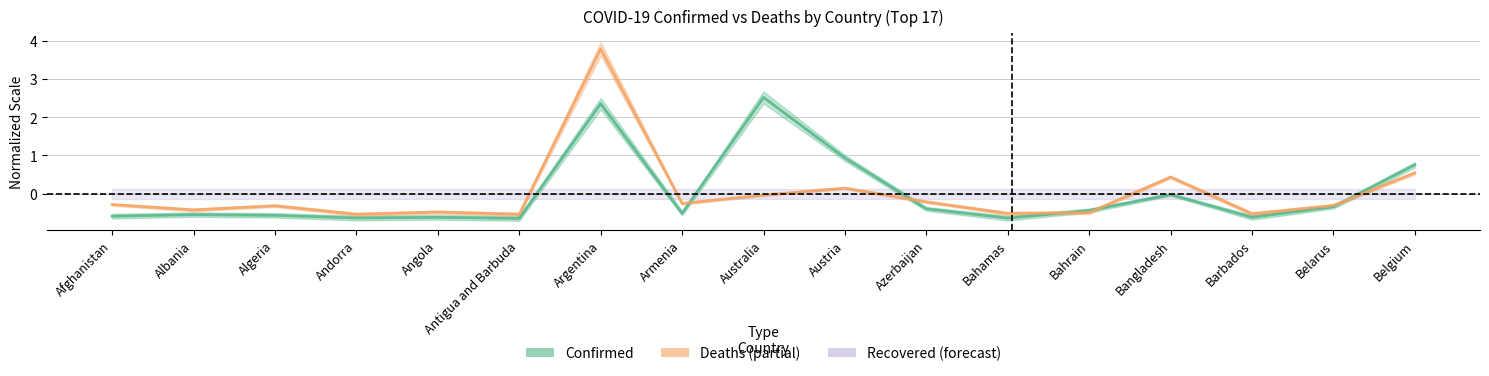

How many lines are shown in the chart?

2